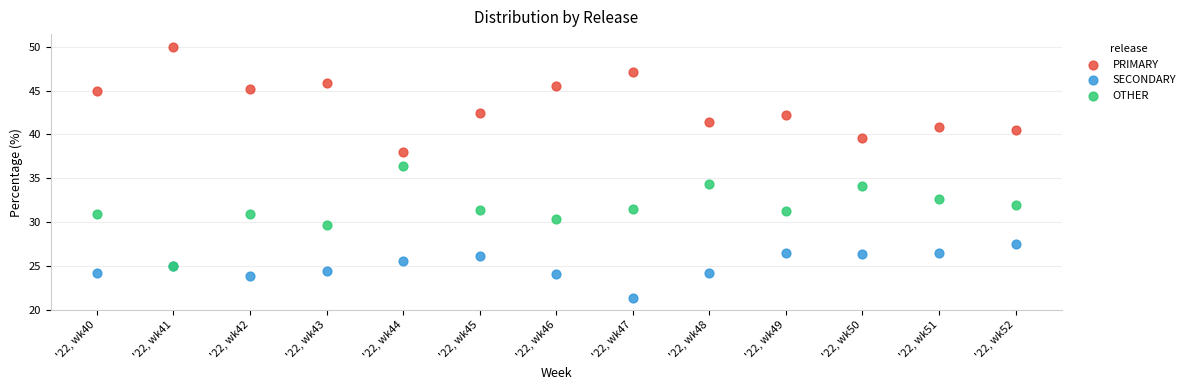

What are all the series names shown in the legend?

PRIMARY, SECONDARY, OTHER